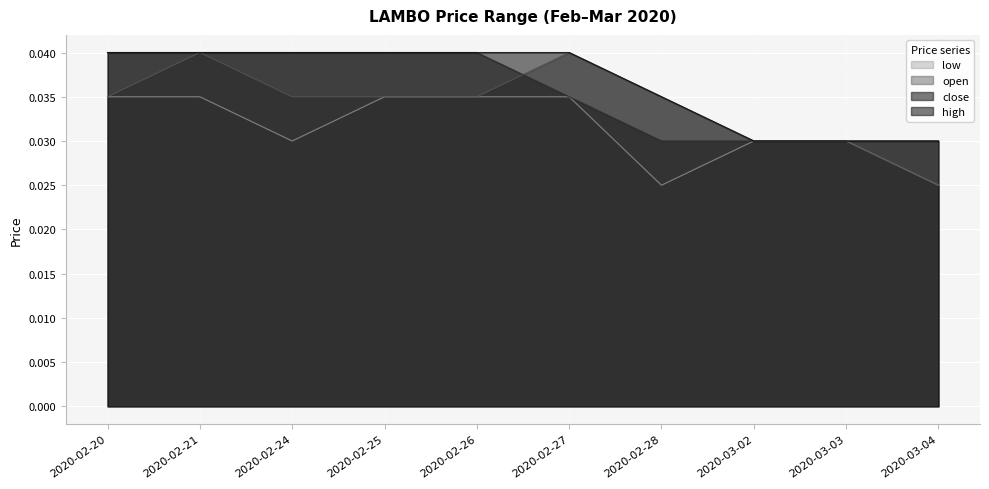

Where is high nearest to the value 0?

2020-03-02